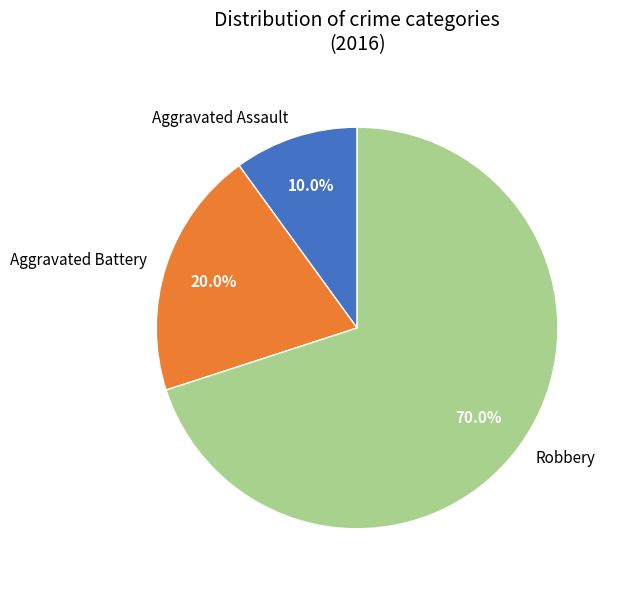

True or false: Robbery accounts for 59% of the total.

False